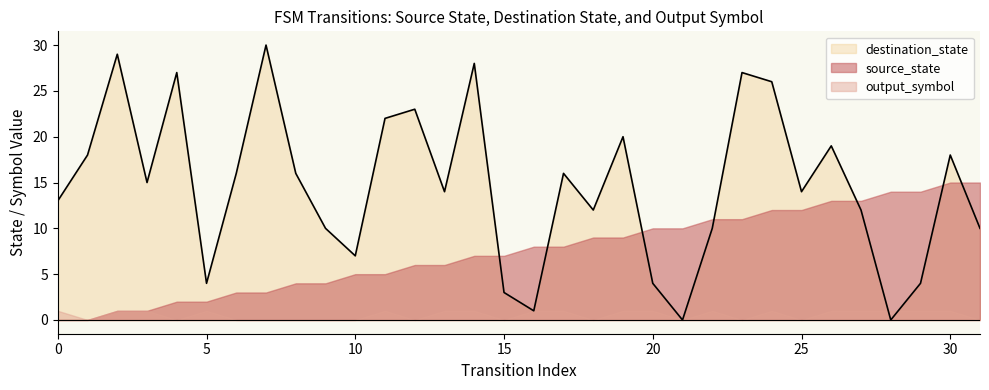

How many positive values does the destination_state series have?

30